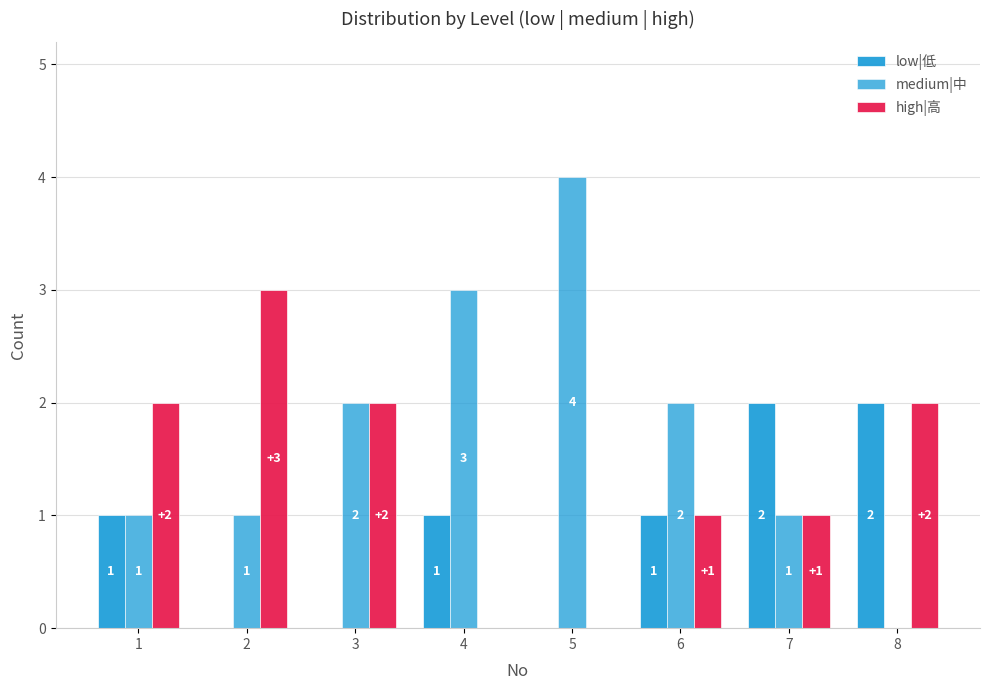

What is the value of the medium|中 bar at the 3rd from the left?

2